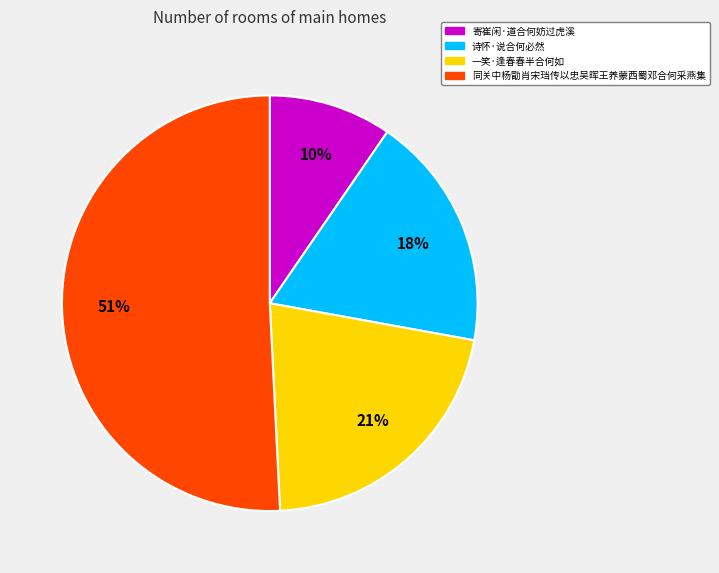

Which category has the smallest portion of the pie?

寄崔闲·道合何妨过虎溪